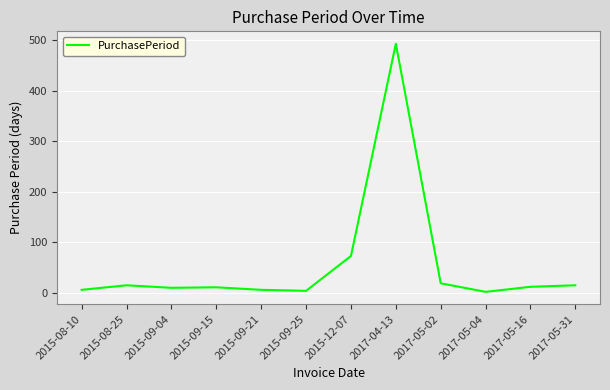

What is the minimum value shown in the chart?

2